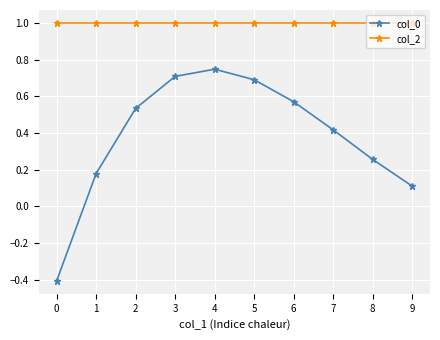

Where is col_0 nearest to the value 0?

9